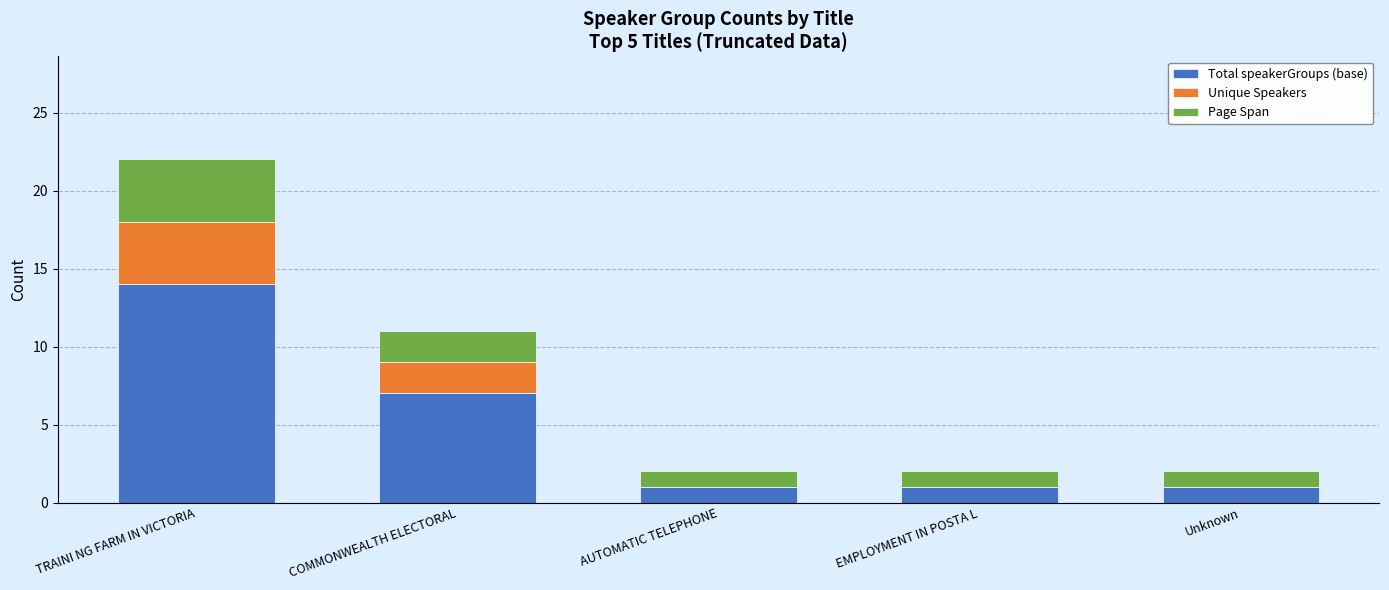

At which label does Total speakerGroups (base) reach its peak?

TRAINI NG FARM IN VICTORIA